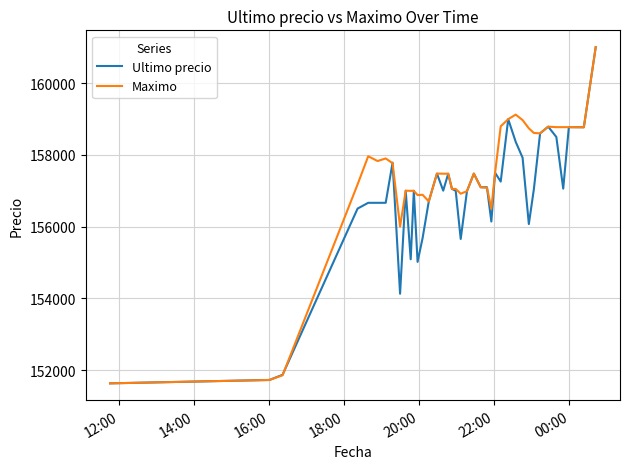

Does the chart have visible grid lines?

Yes